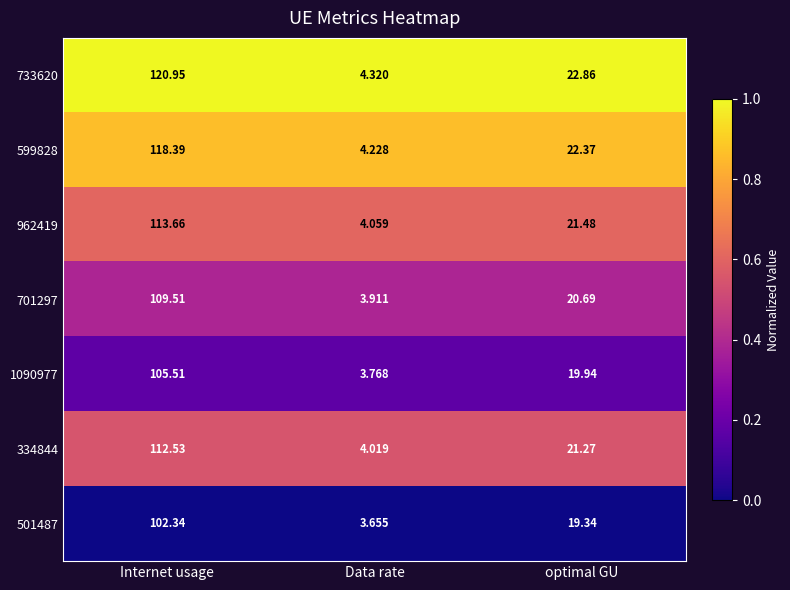

How many categories are shown in the chart?

3